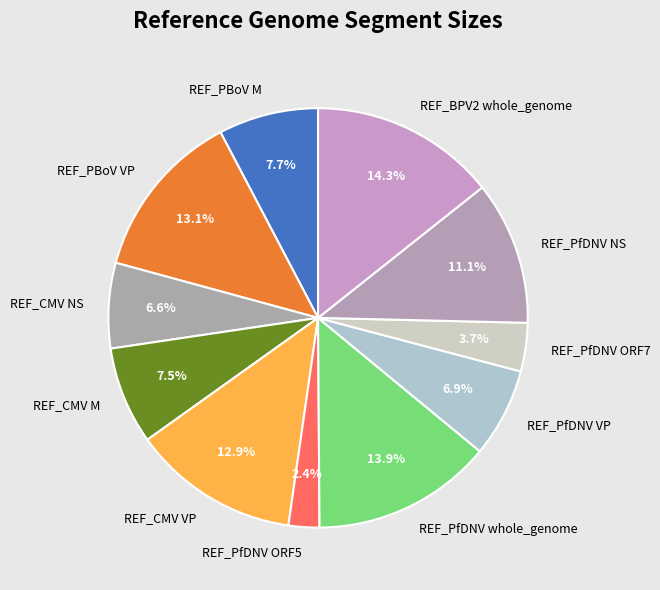

To the nearest percent, what portion does REF_CMV VP represent?

13%